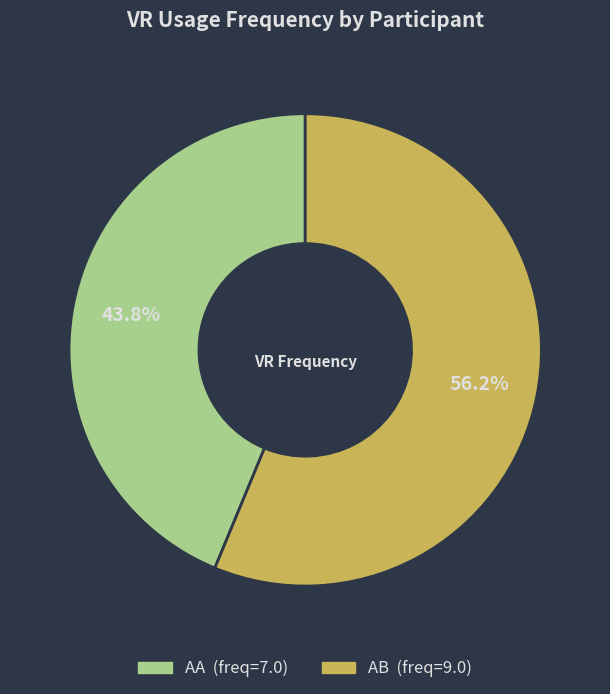

To the nearest percent, what percentage of the pie is AB?

56%